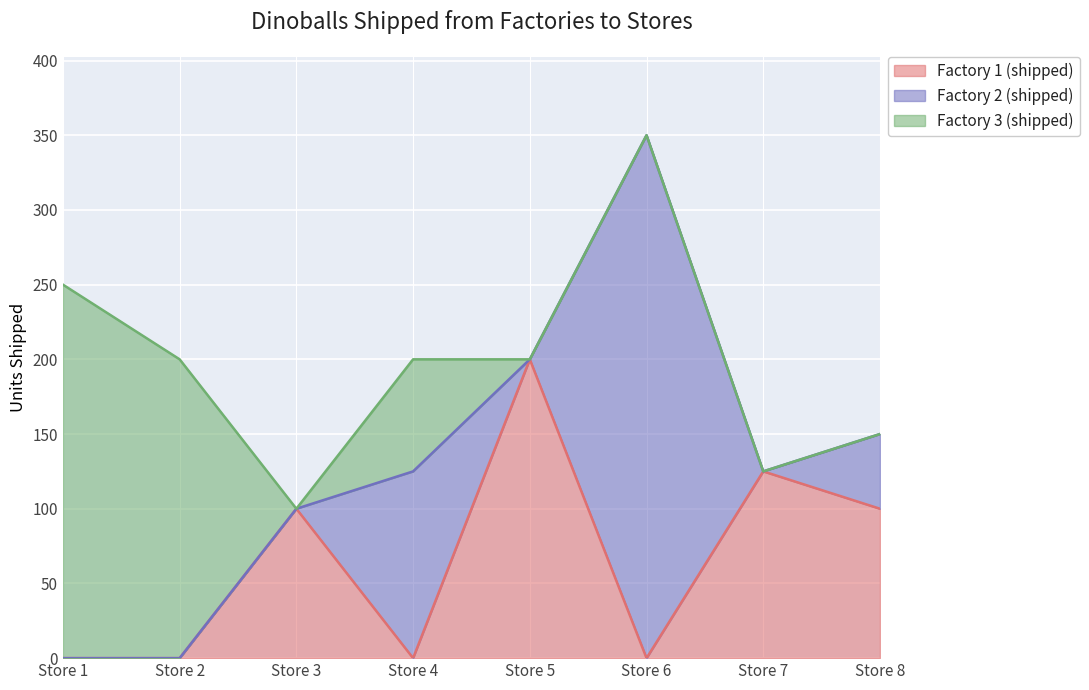

How many lines are shown in the chart?

3